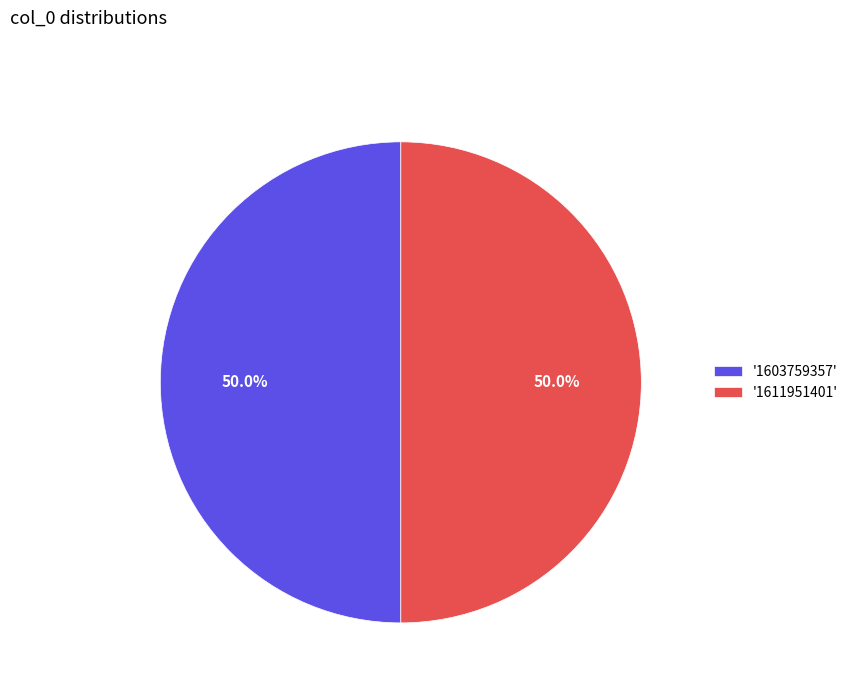

What is the total percentage of '1611951401' and '1603759357'?

100.0%